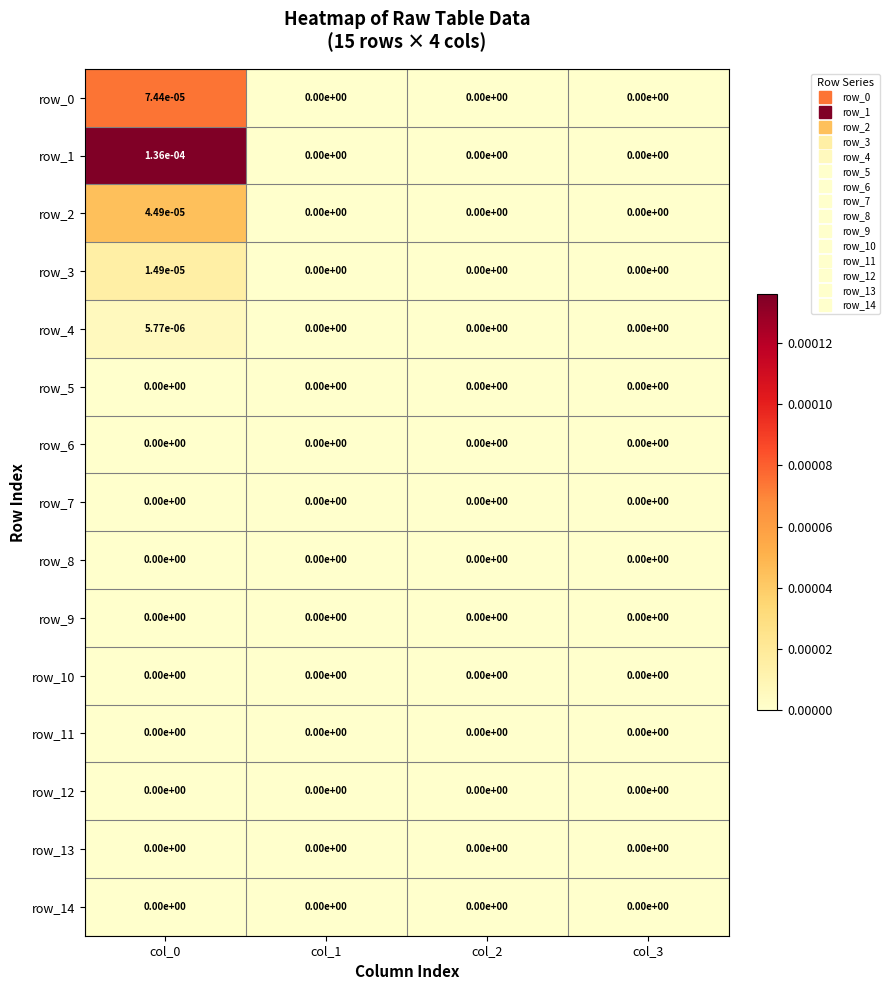

Is the value of row_2 at col_2 greater than the value of row_3 at col_0?

No